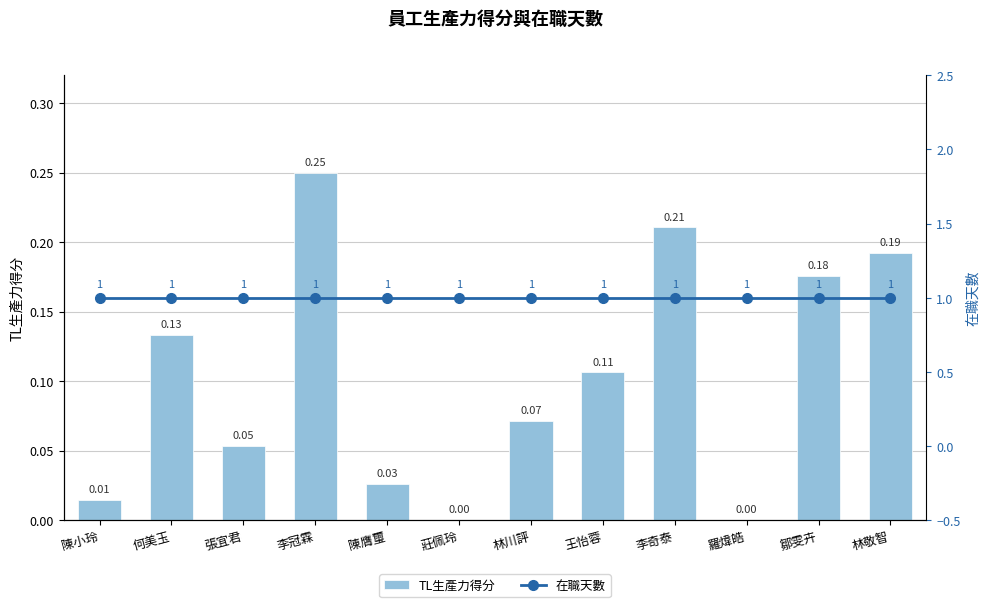

What position from the left is 王怡蓉?

8